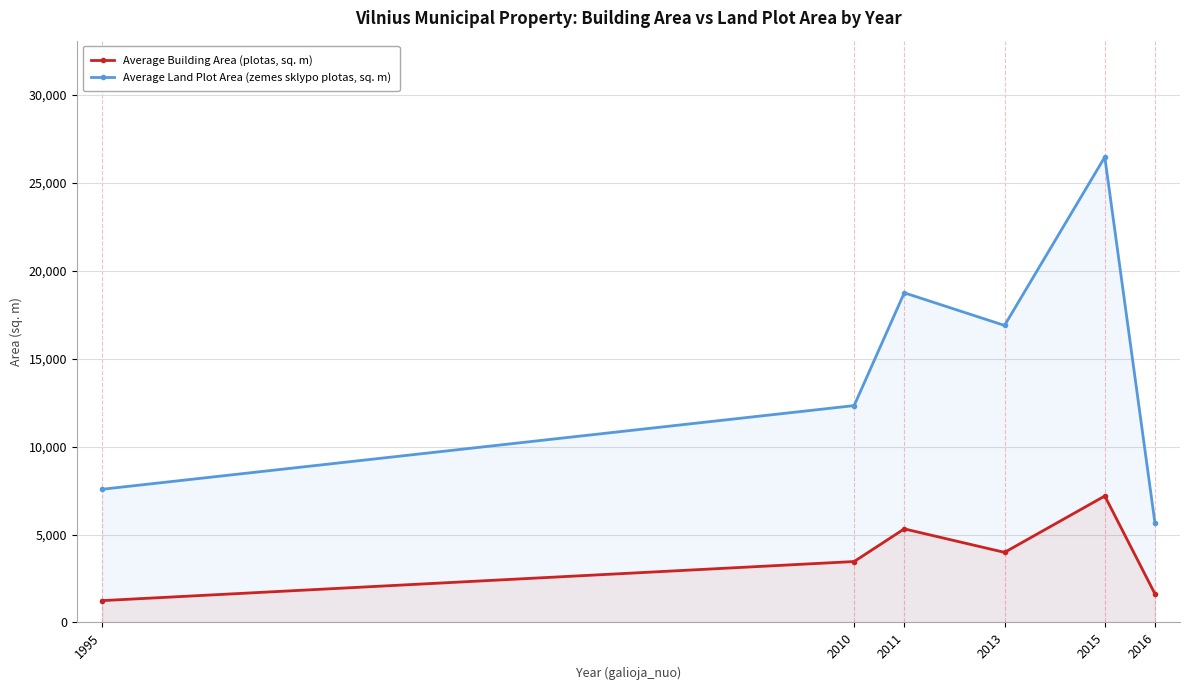

How many data points in Average Building Area (plotas, sq. m) are less than 3986?

3